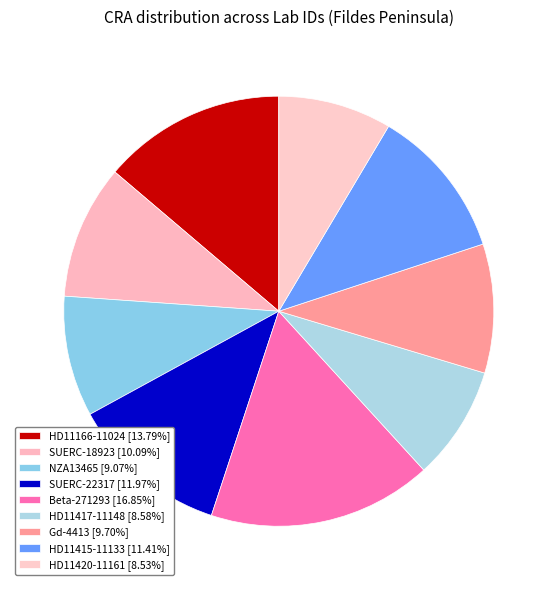

Count the number of slices in the pie.

9